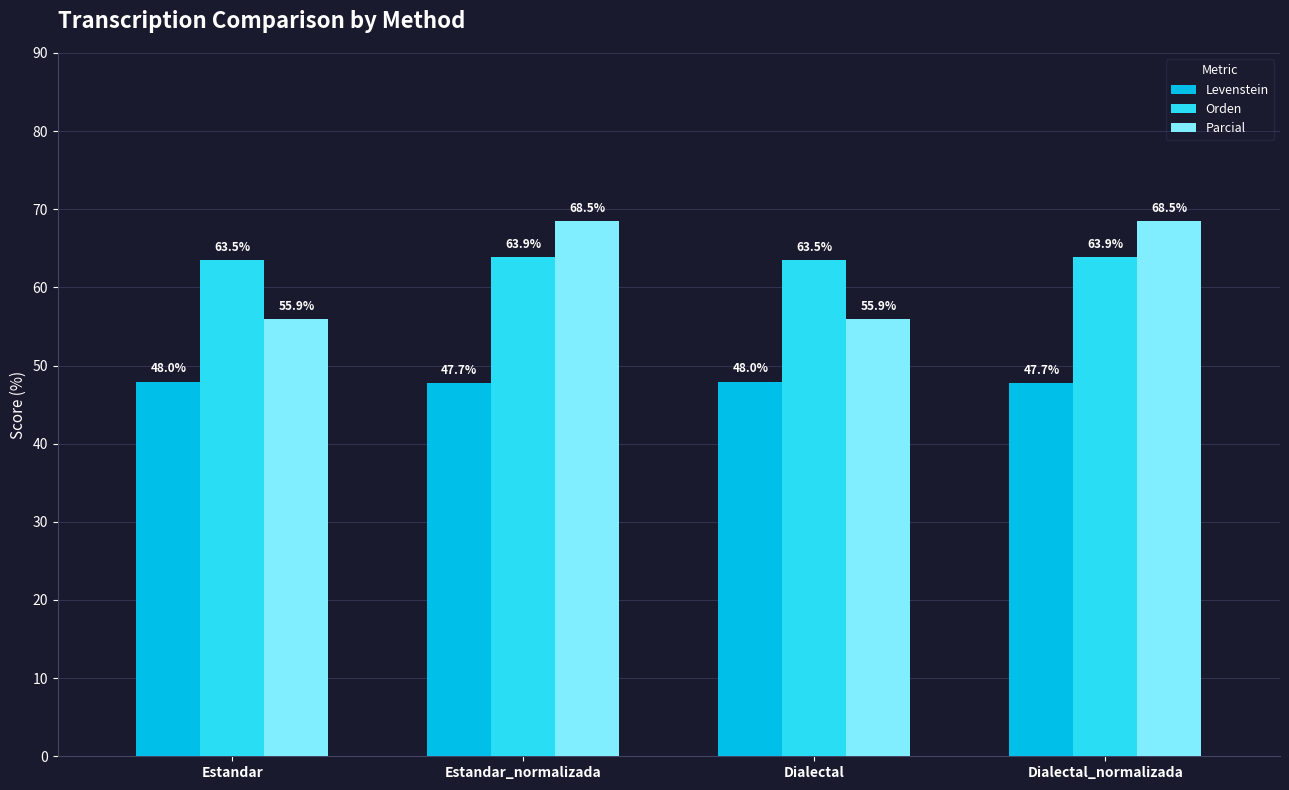

What position from the right is Estandar_normalizada?

3